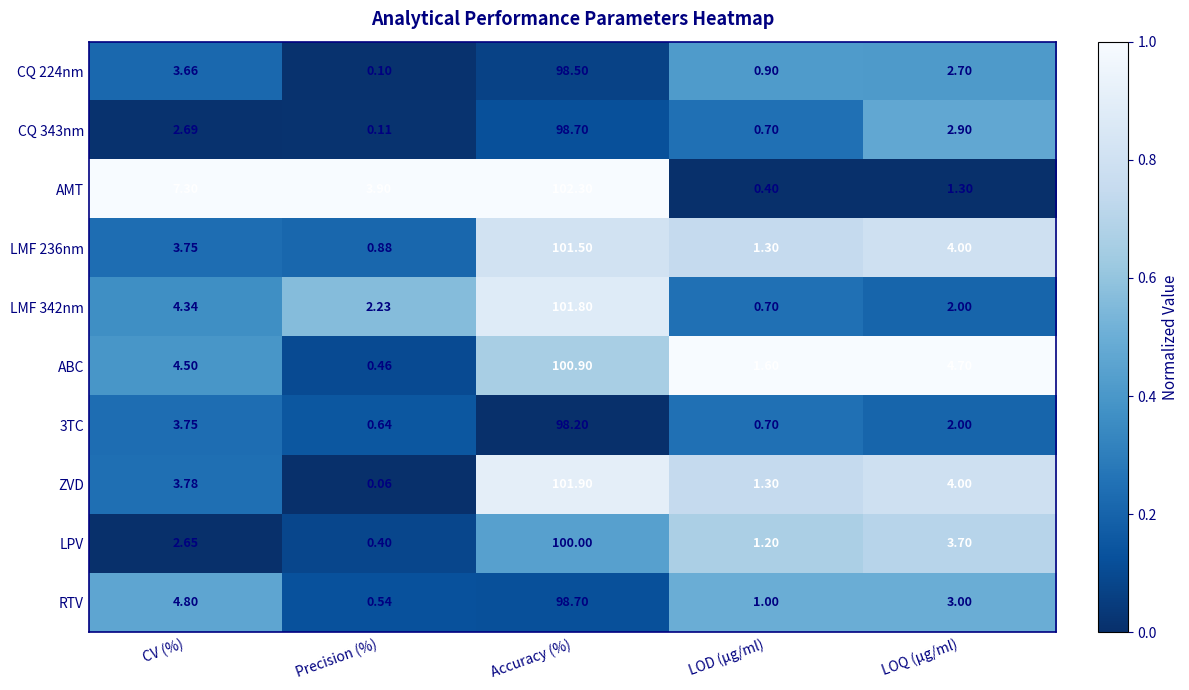

At which label does LPV reach its minimum?

Precision (%)